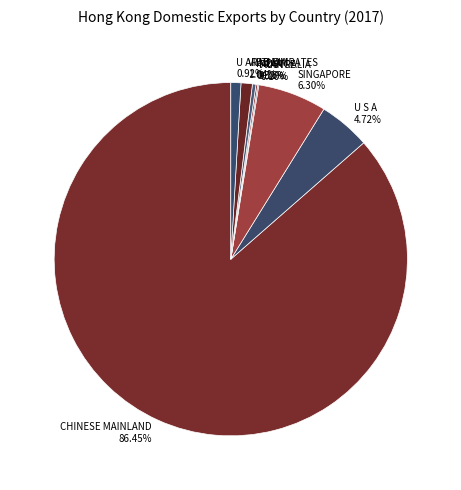

Combined, what portion of the pie is INDIA and CHINESE MAINLAND?

86.8%